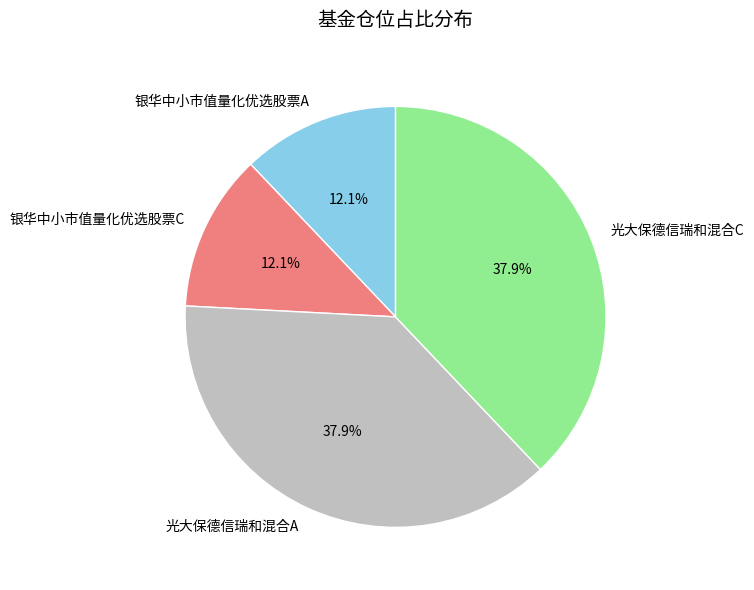

What percentage do 光大保德信瑞和混合C and 银华中小市值量化优选股票A together represent?

50.0%